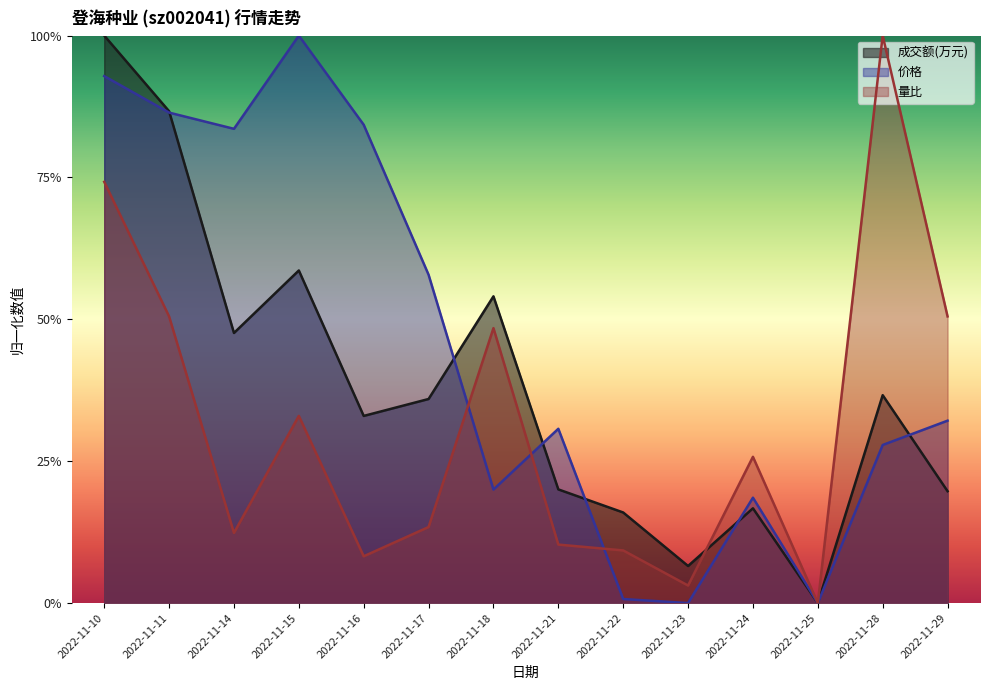

How many lines are shown in the chart?

3